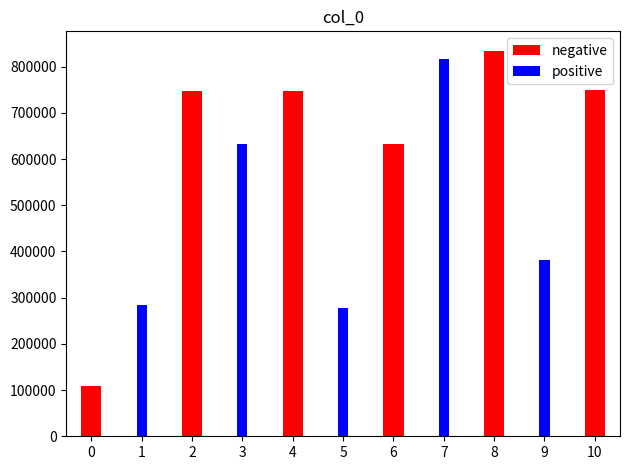

Between 9 and 3, which is larger?

9